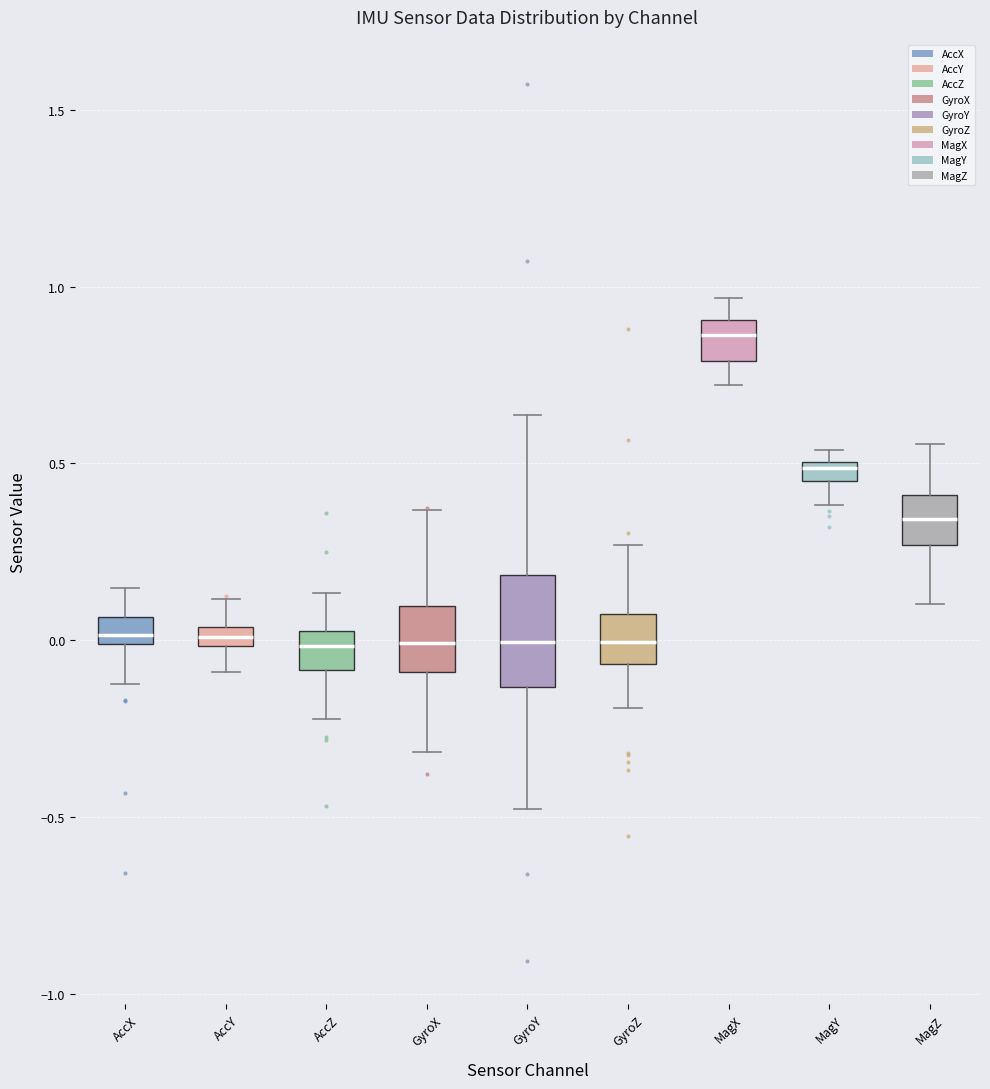

Which box is the tallest, from its lower edge to its upper edge?

GyroY